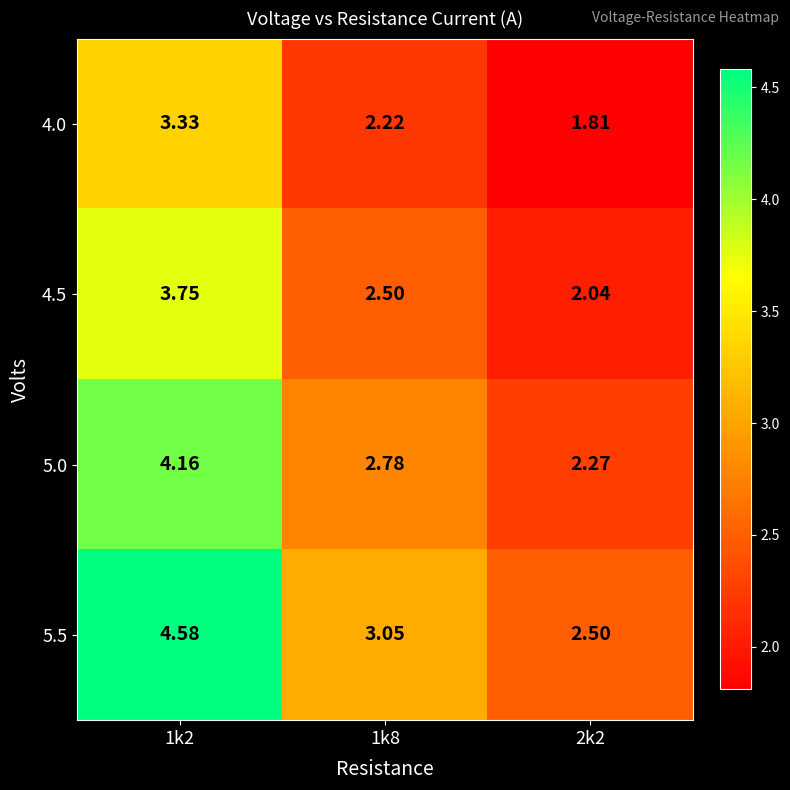

Is the value of 4.5 at 2k2 greater than the value of 4.0 at 1k8?

No